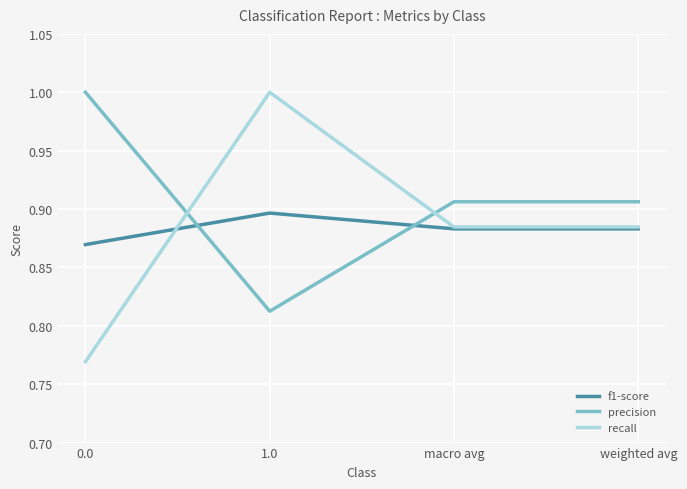

What is the sum of all precision values?

3.6